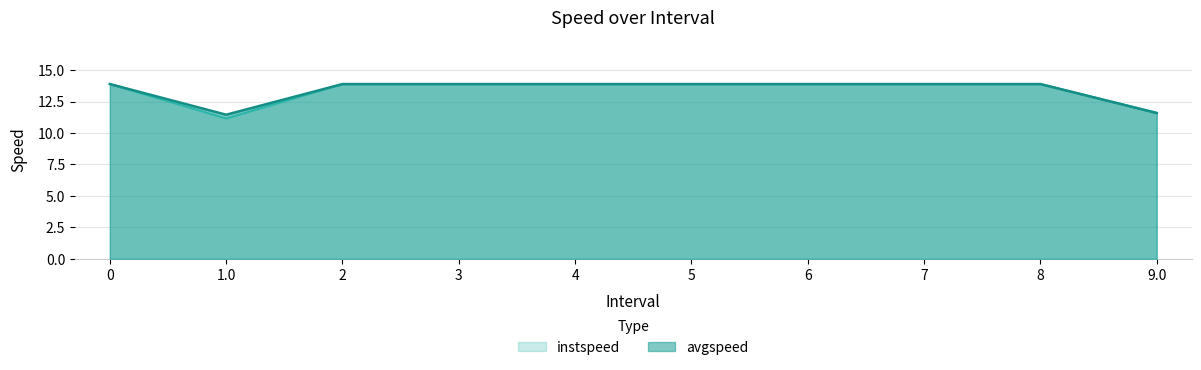

Reading right to left, transcribe all the data shown in this chart.

instspeed: 11.6	13.9	13.9	13.9	13.9	13.9	13.9	13.9	11.2	13.9
avgspeed: 11.6	13.9	13.9	13.9	13.9	13.9	13.9	13.9	11.5	13.9